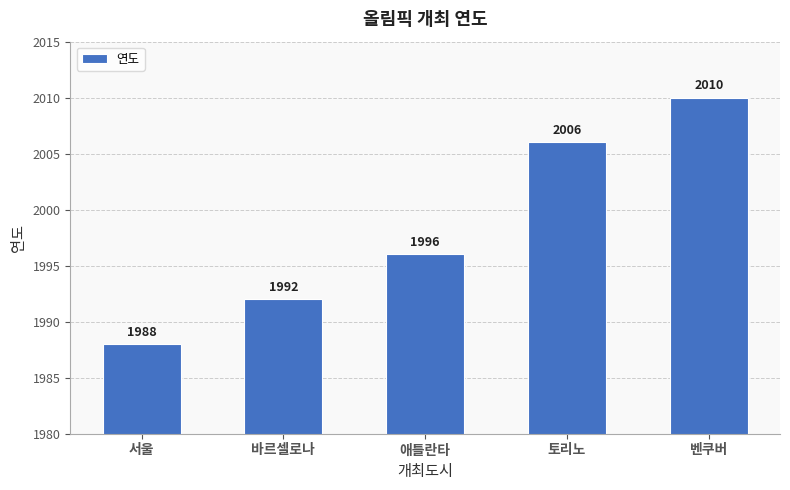

Reading left to right, list all the values displayed in this chart.

1988	1992	1996	2006	2010